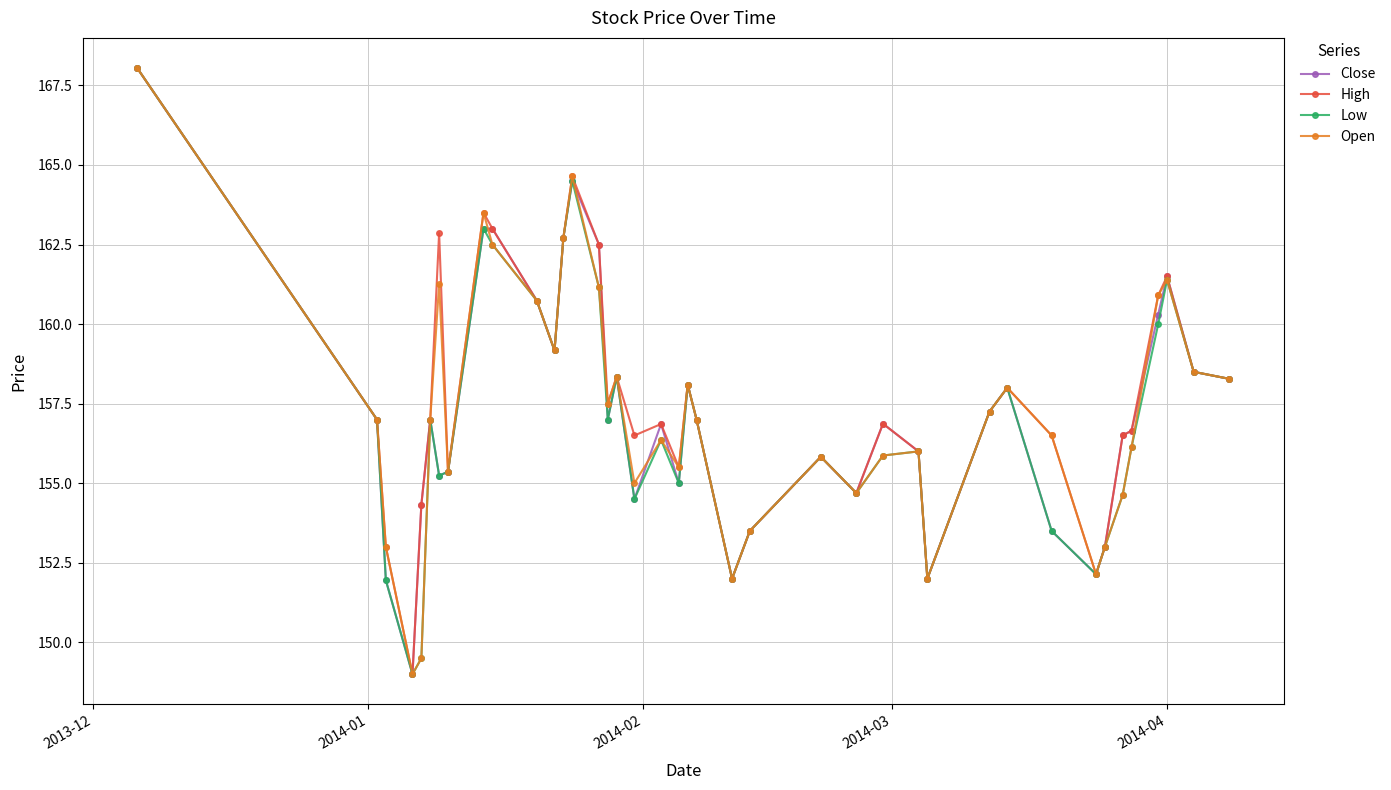

In Low, how many points are higher than both neighbors (excluding endpoints)?

10